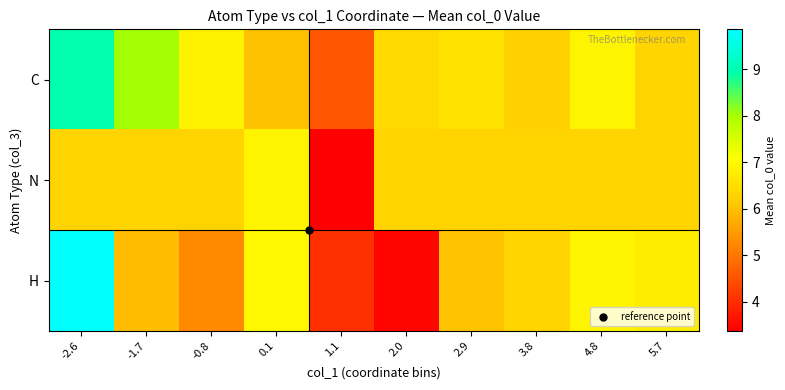

Reading left to right, transcribe all the data shown in this chart.

C: -2.6=9.0	-1.7=8.0	-0.8=6.9	0.1=6.0	1.1=4.6	2.0=6.4	2.9=6.5	3.8=6.3	4.8=6.9	5.7=6.3
N: -2.6=6.3	-1.7=6.3	-0.8=6.3	0.1=6.9	1.1=3.4	2.0=6.3	2.9=6.3	3.8=6.3	4.8=6.3	5.7=6.3
H: -2.6=9.9	-1.7=6.0	-0.8=5.3	0.1=7.0	1.1=4.0	2.0=3.5	2.9=6.1	3.8=6.3	4.8=6.9	5.7=6.8